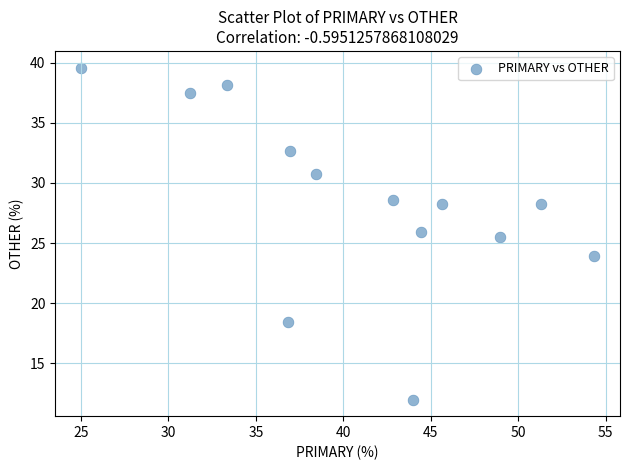

What Y value in the scatter plot is closest to 25?

25.5